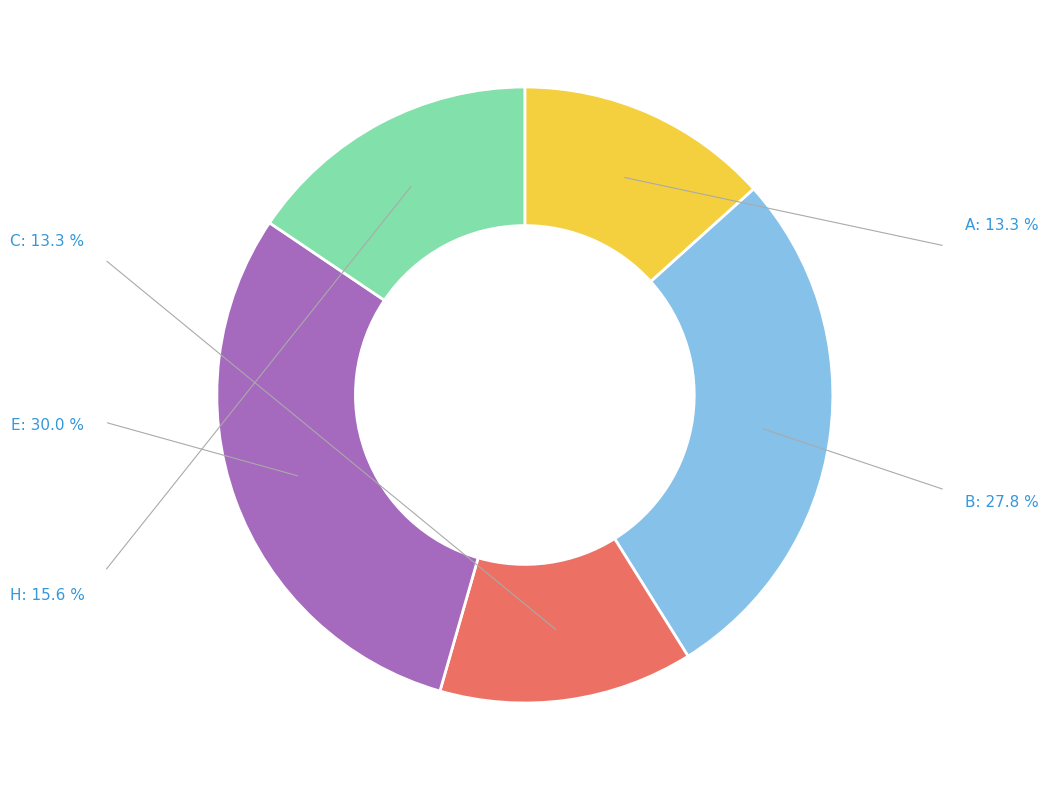

Count the number of slices in the pie.

5